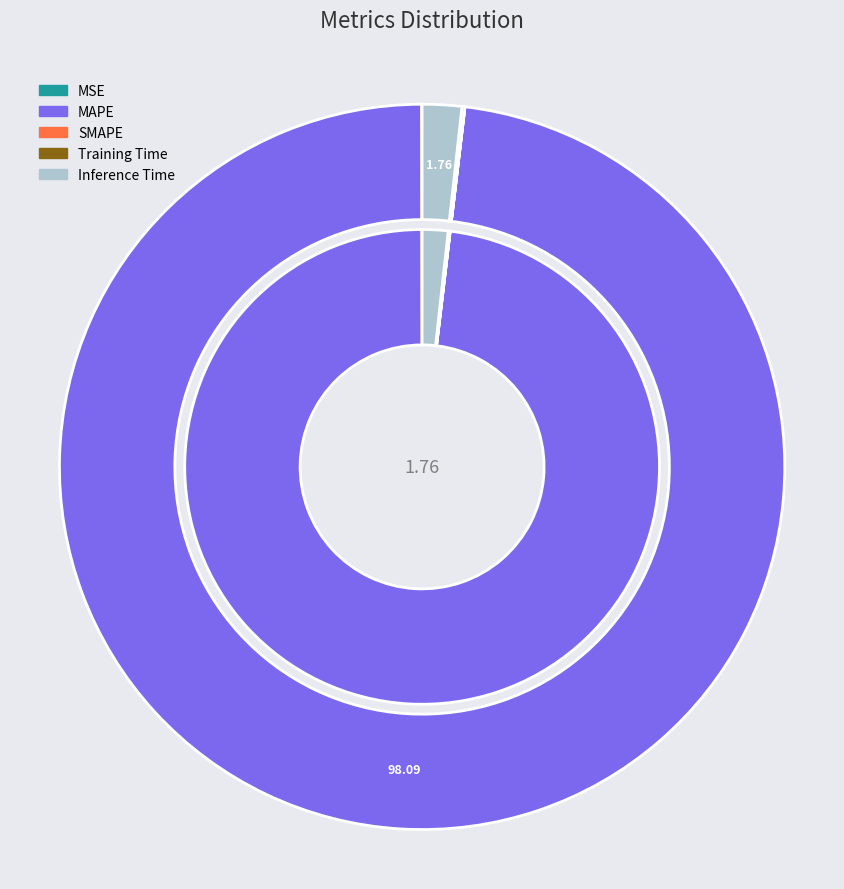

Which slice represents more than half of the pie?

MAPE